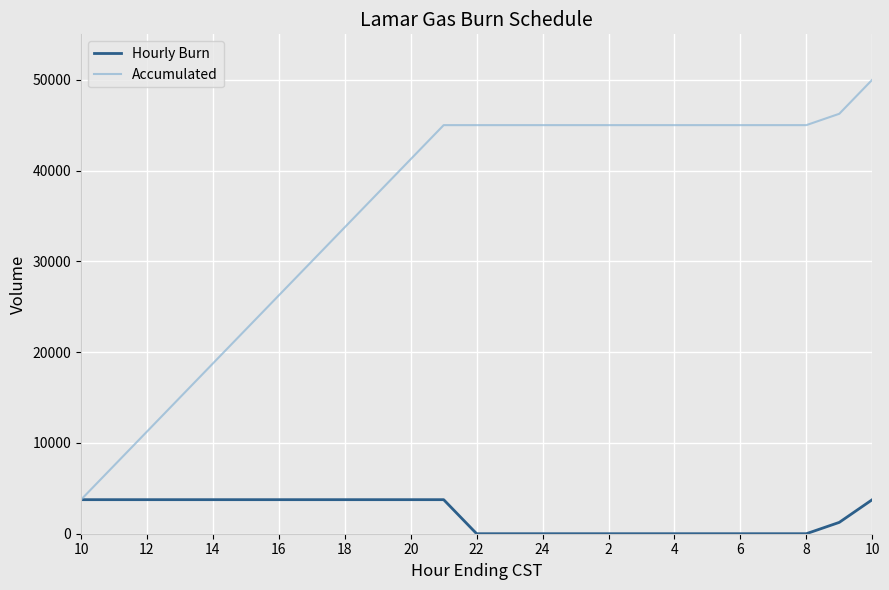

What is the minimum value for Accumulated?

3750